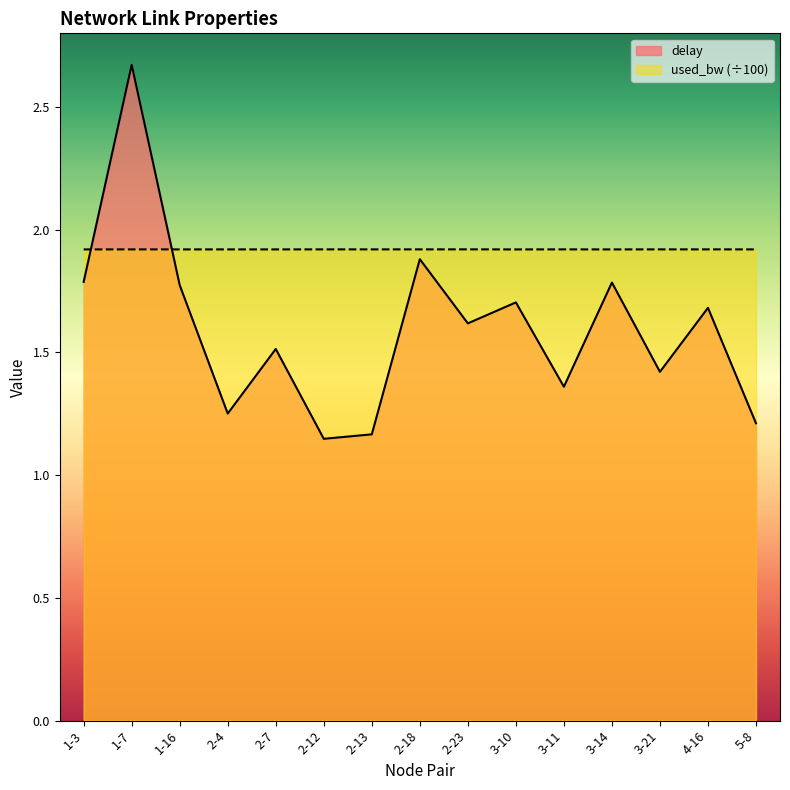

Which category has the highest value across all series?

1-7